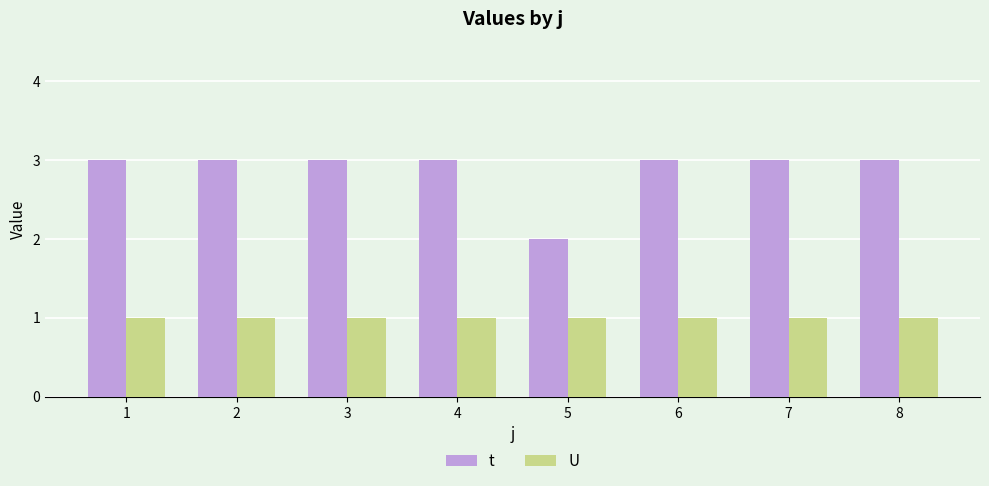

Reading right to left, transcribe all the data shown in this chart.

t: 8=3	7=3	6=3	5=2	4=3	3=3	2=3	1=3
U: 8=1	7=1	6=1	5=1	4=1	3=1	2=1	1=1